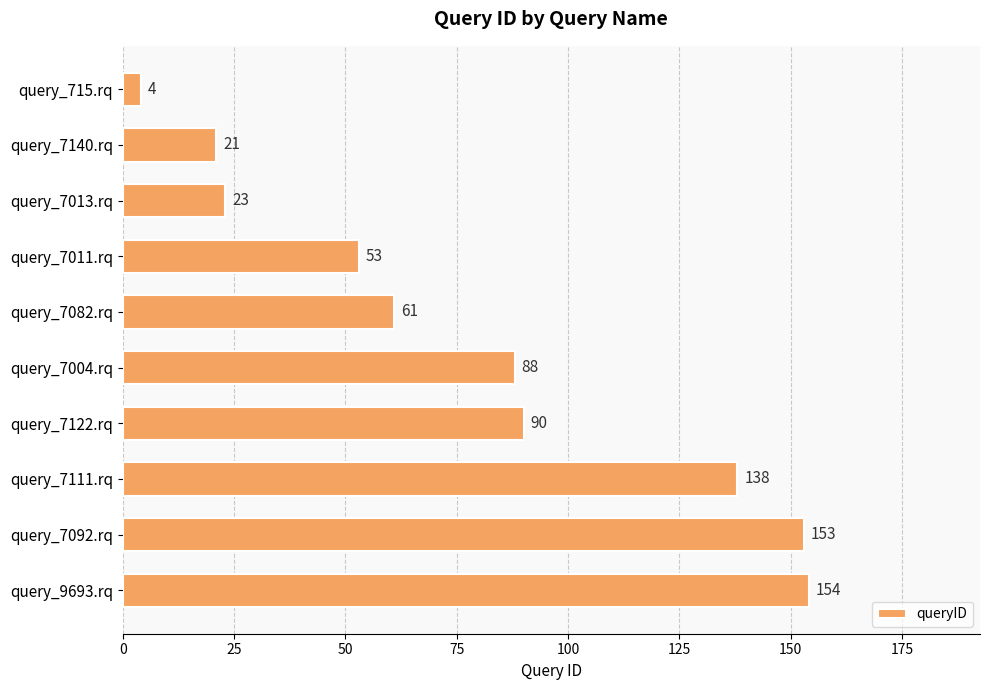

How many series are shown in this chart?

1